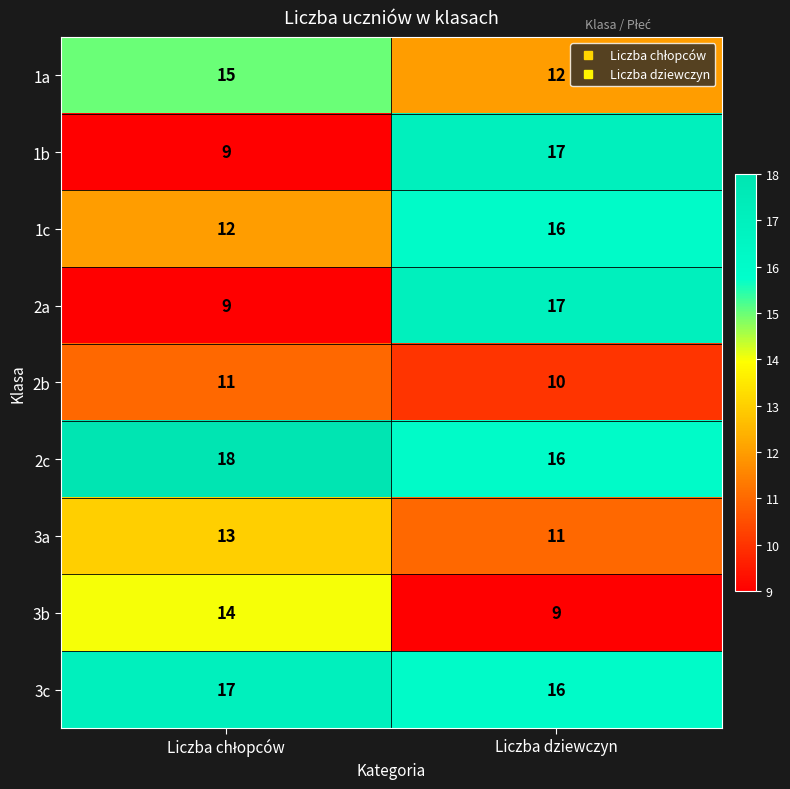

True or false: 3a has a value of 18 at Liczba dziewczyn.

False